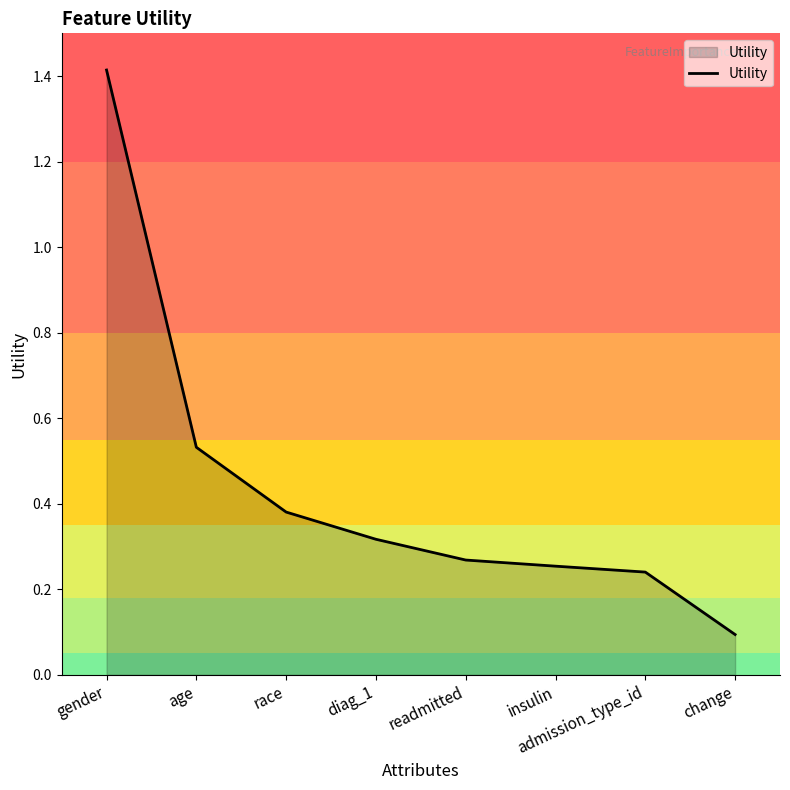

What position from the left is race?

3